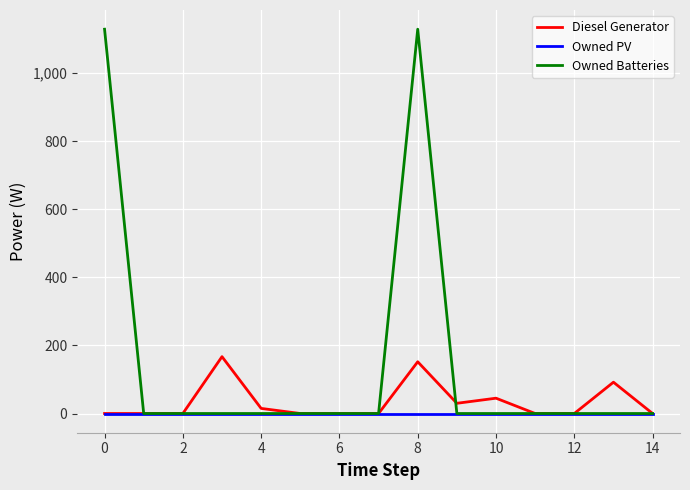

List the series in order of their overall mean, highest first.

Owned Batteries, Diesel Generator, Owned PV